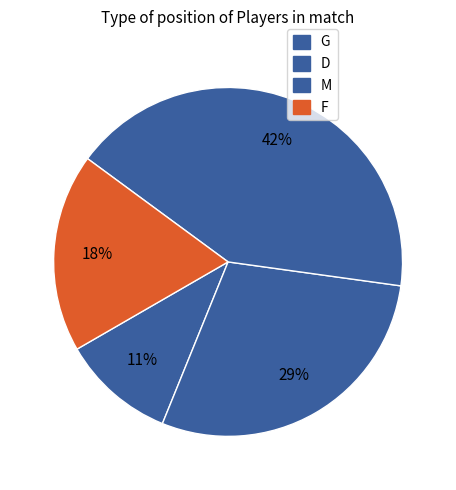

How many segments does this pie chart have?

4